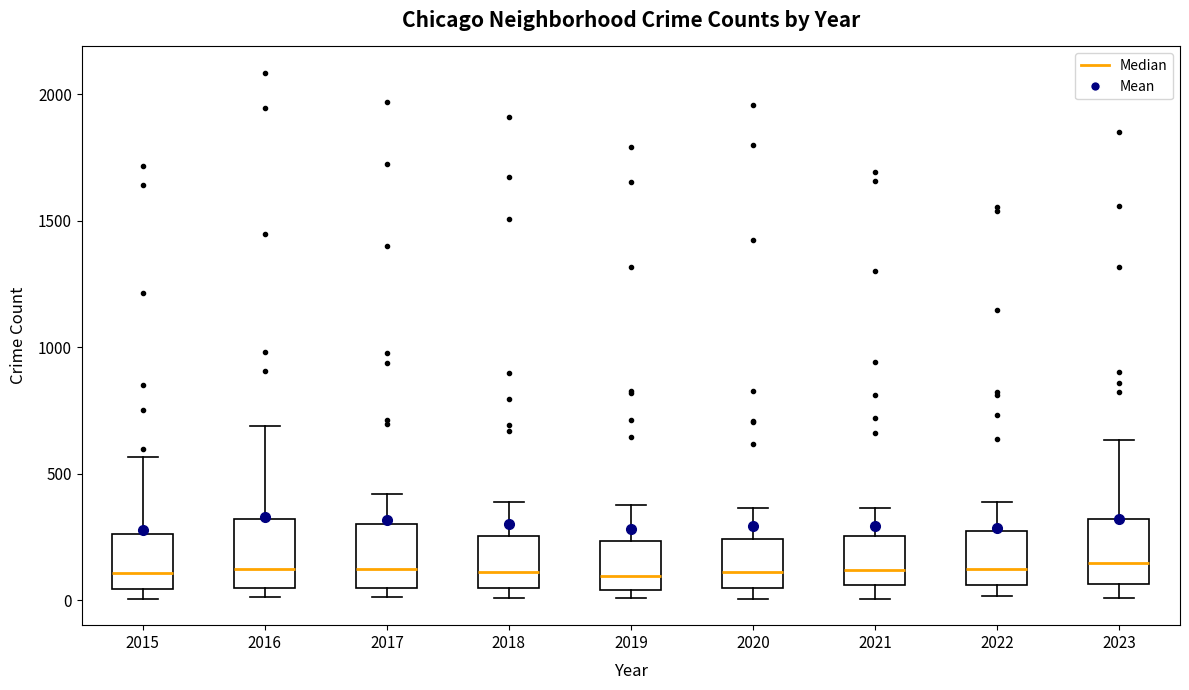

Where does the median line of the box at x = 2015 sit on the y-axis? The values are not printed on the chart, so give them approximately, as read against the axis.

100